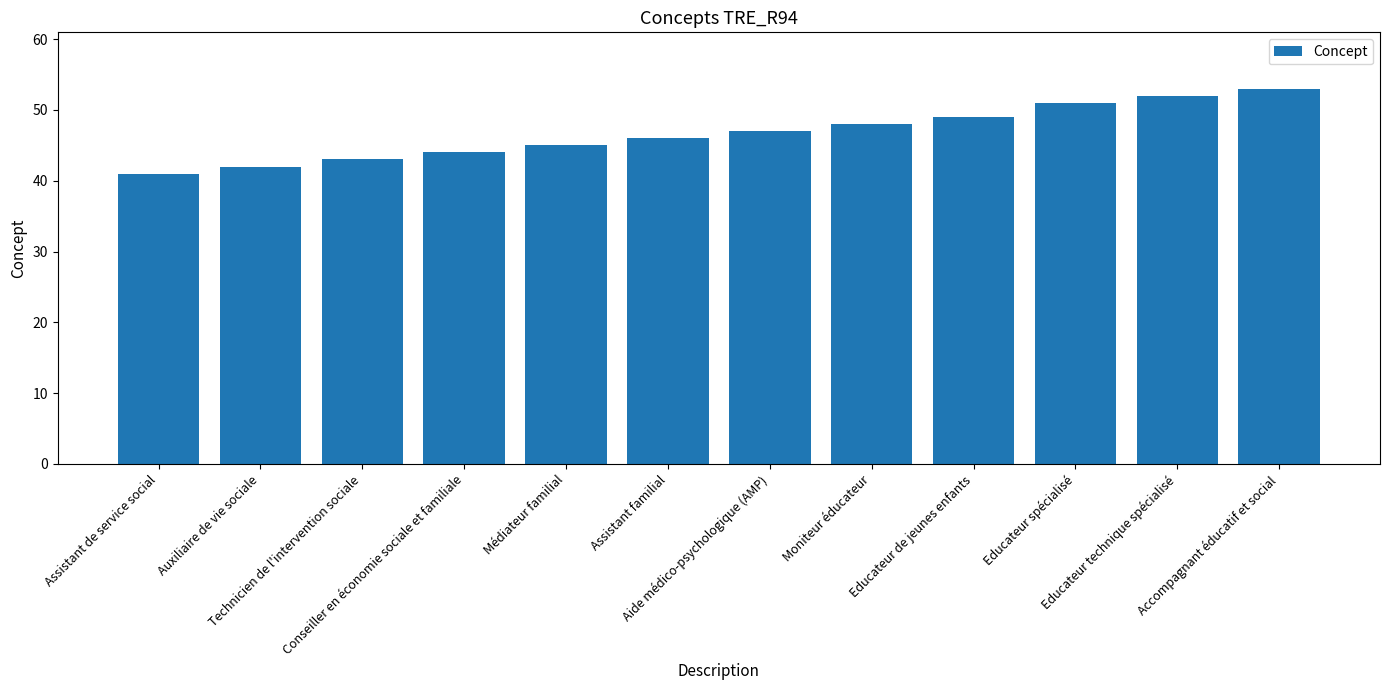

Are the bars grouped side by side (vs. stacked)?

No